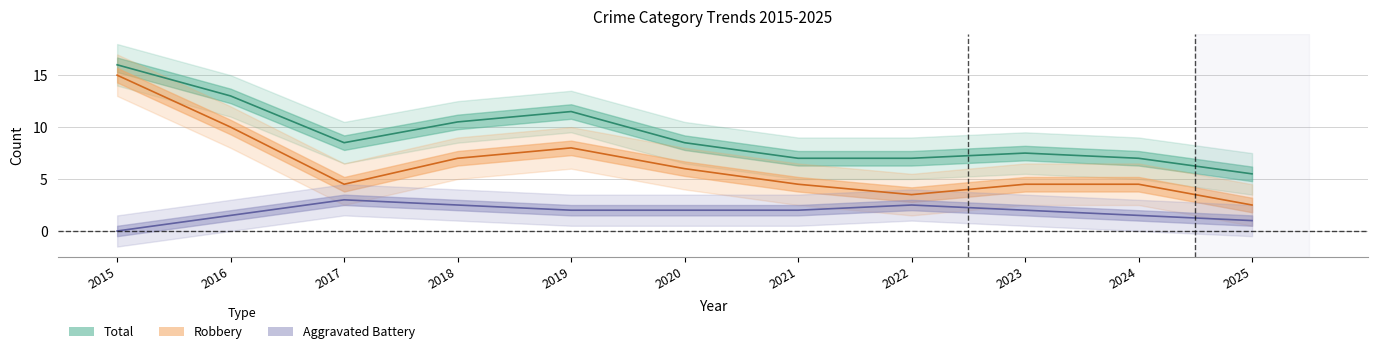

Which category has the lowest value in the Robbery series?

2025